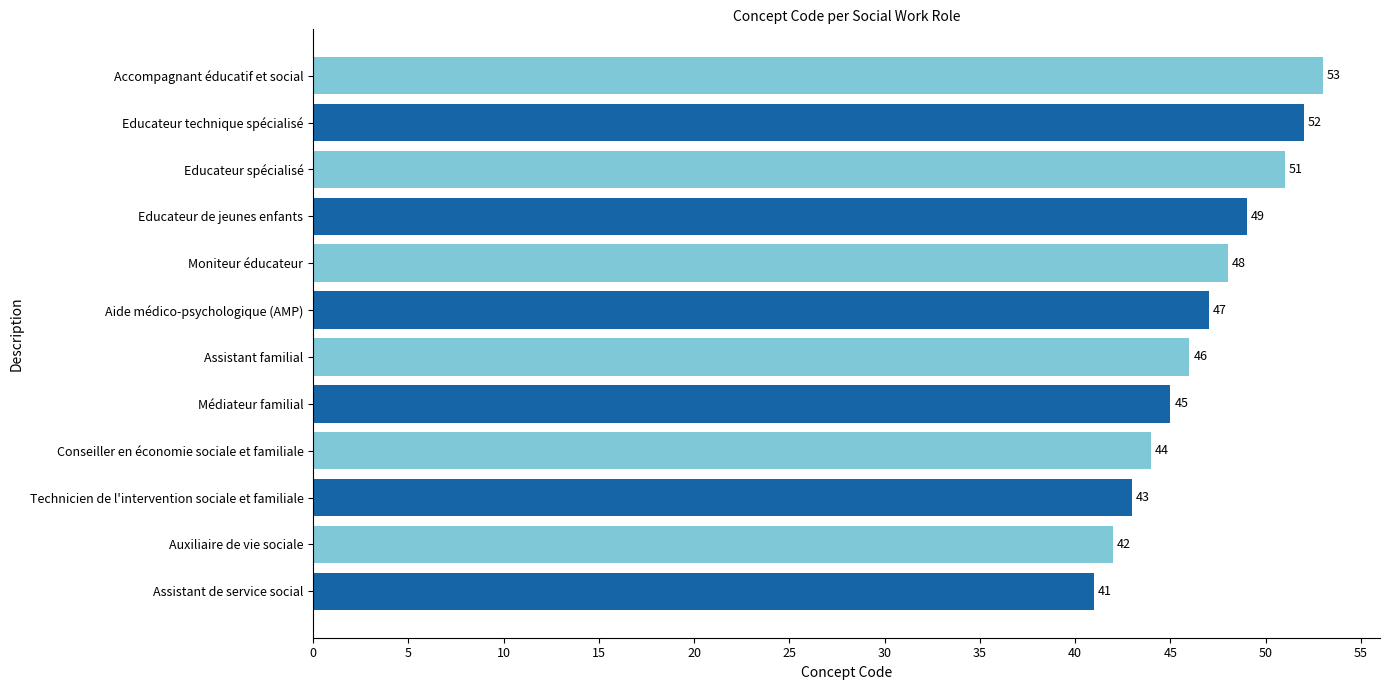

Rank the categories by value from lowest to highest.

Assistant de service social, Auxiliaire de vie sociale, Technicien de l'intervention sociale et familiale, Conseiller en économie sociale et familiale, Médiateur familial, Assistant familial, Aide médico-psychologique (AMP), Moniteur éducateur, Educateur de jeunes enfants, Educateur spécialisé, Educateur technique spécialisé, Accompagnant éducatif et social